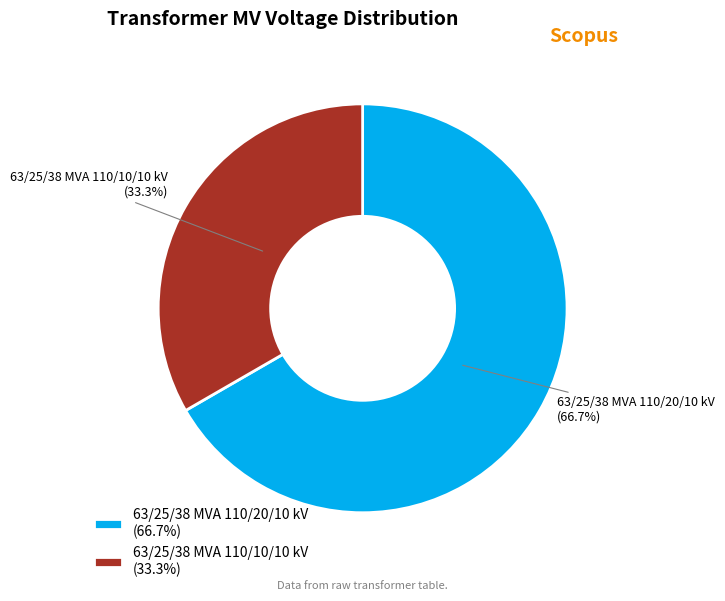

To the nearest percent, what is the average slice percentage?

50%